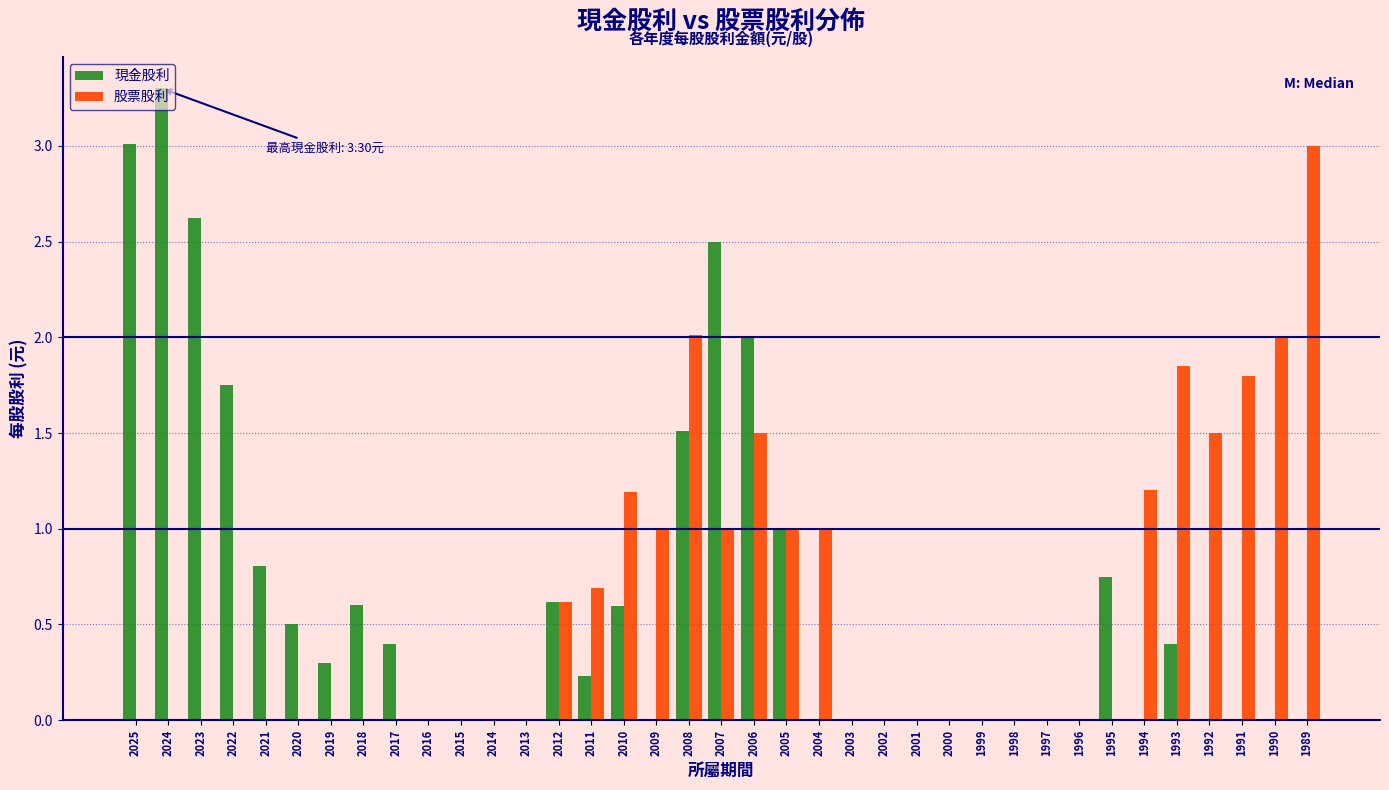

What is the greatest value displayed?

3.3